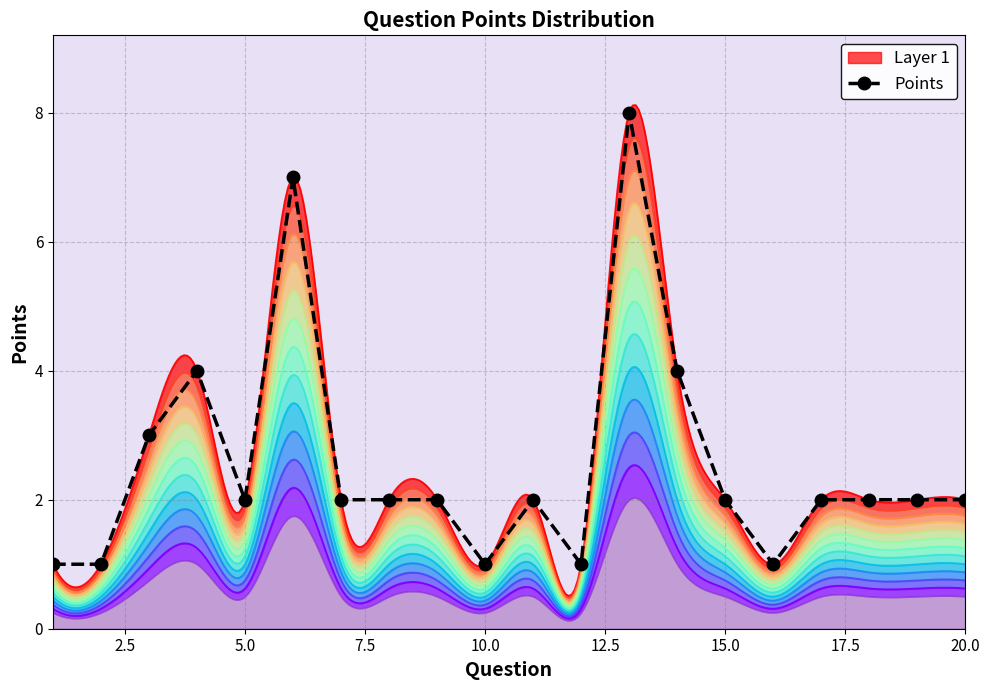

Does the chart have visible grid lines?

Yes